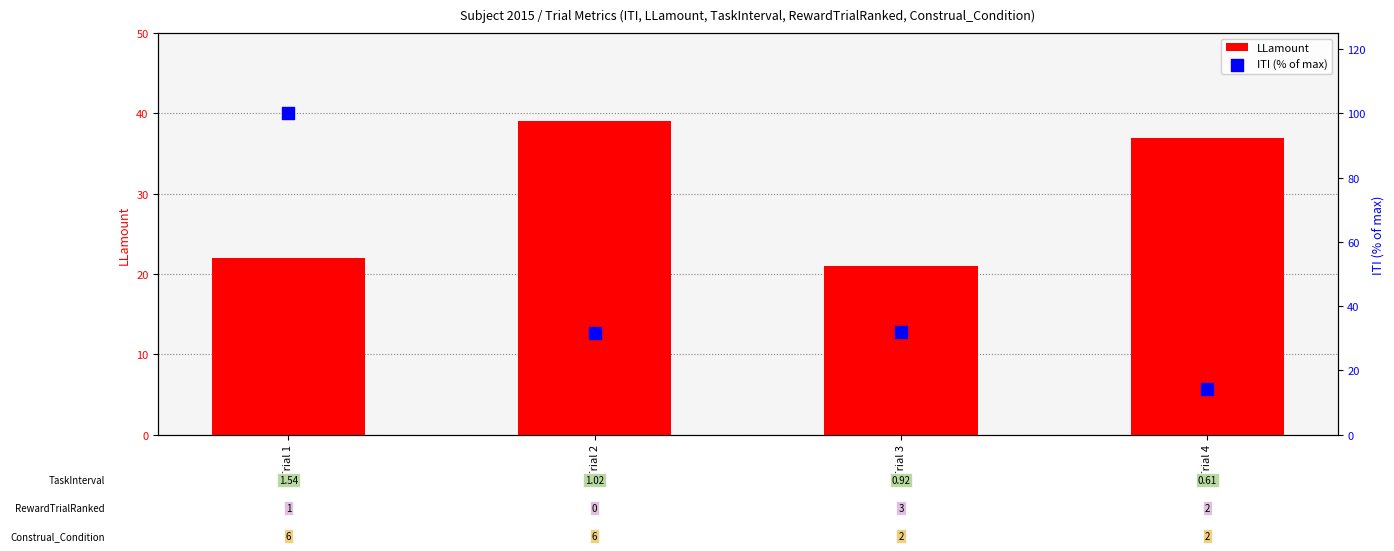

Which series has the largest total across all categories?

ITI (% of max)